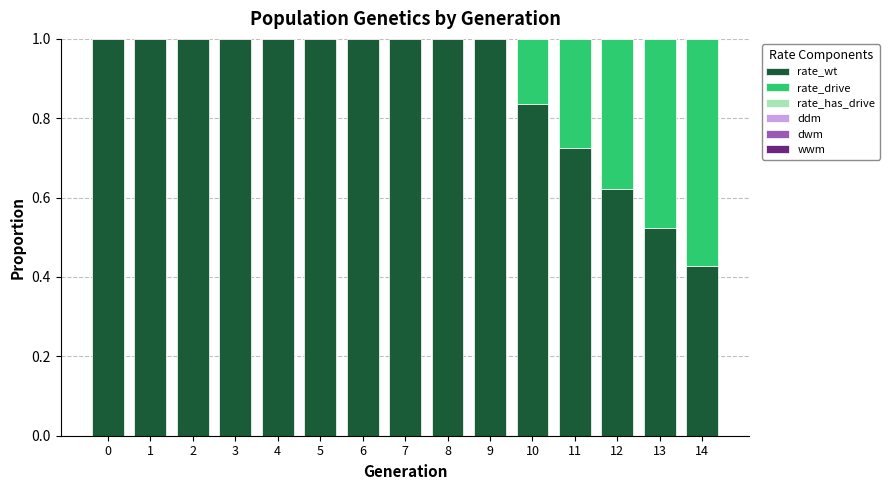

The value of ddm at 10 is 0.3. True or false?

True